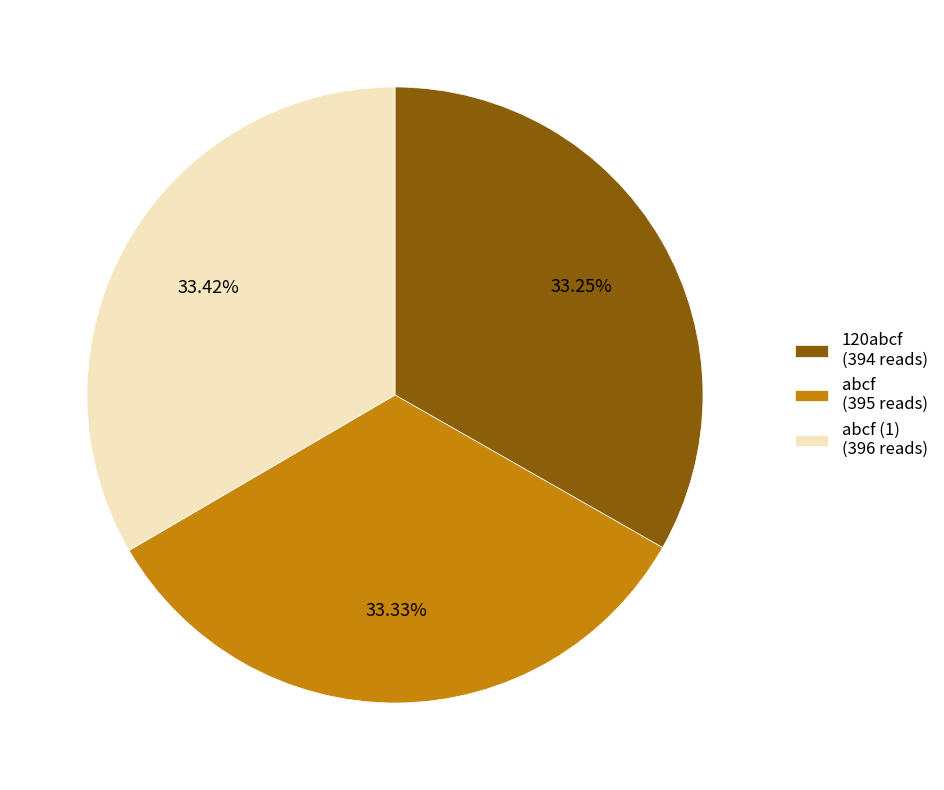

Count the number of slices in the pie.

3